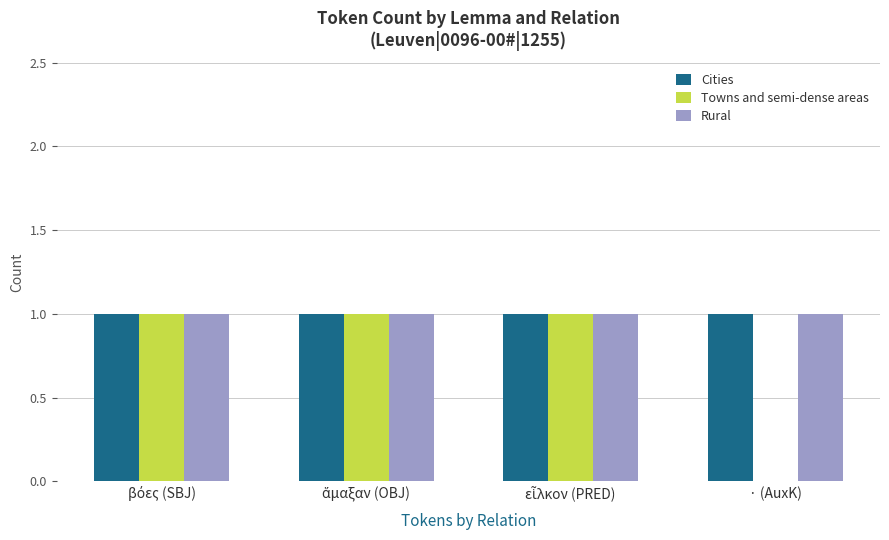

True or false: Cities has a value of 2 at · (AuxK).

False